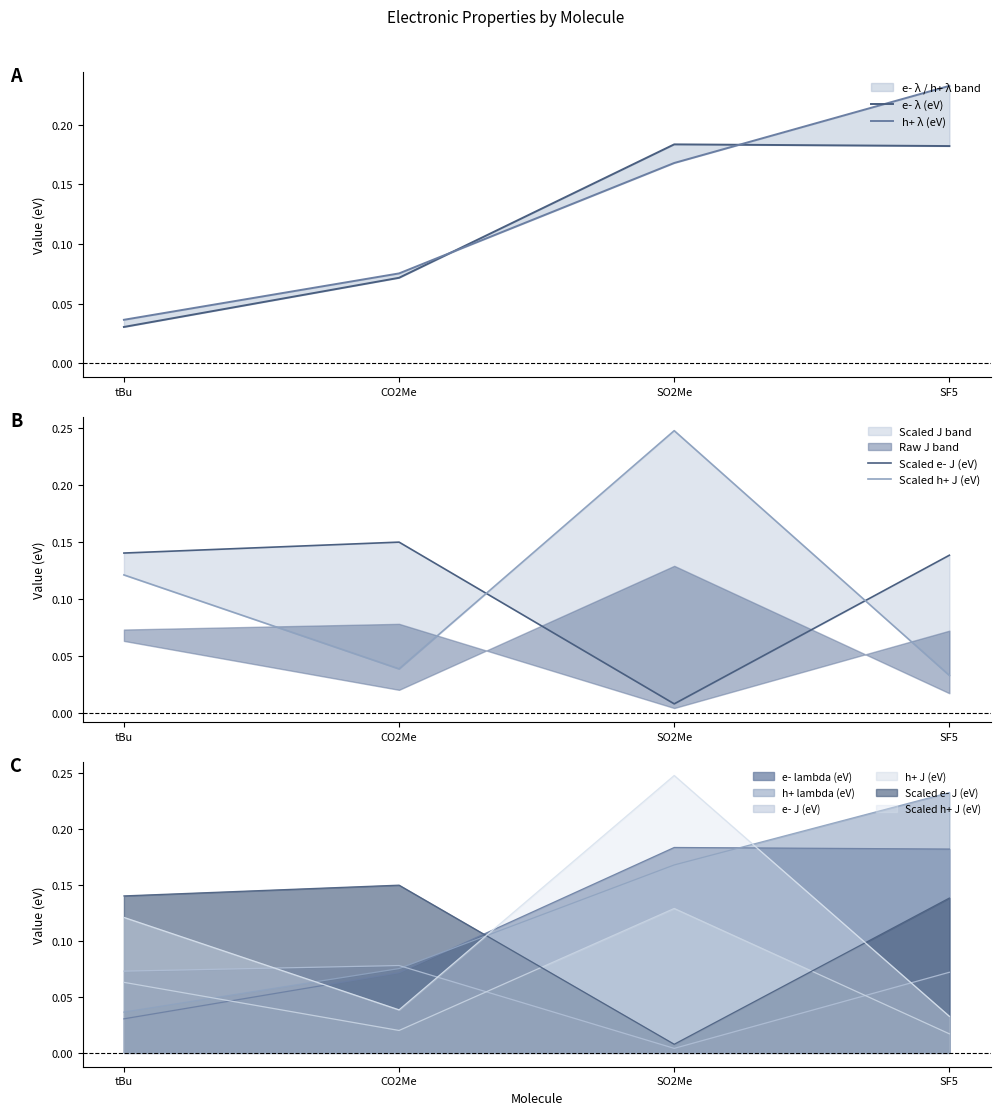

What is the average value of the Scaled e- J (eV) series?

0.1